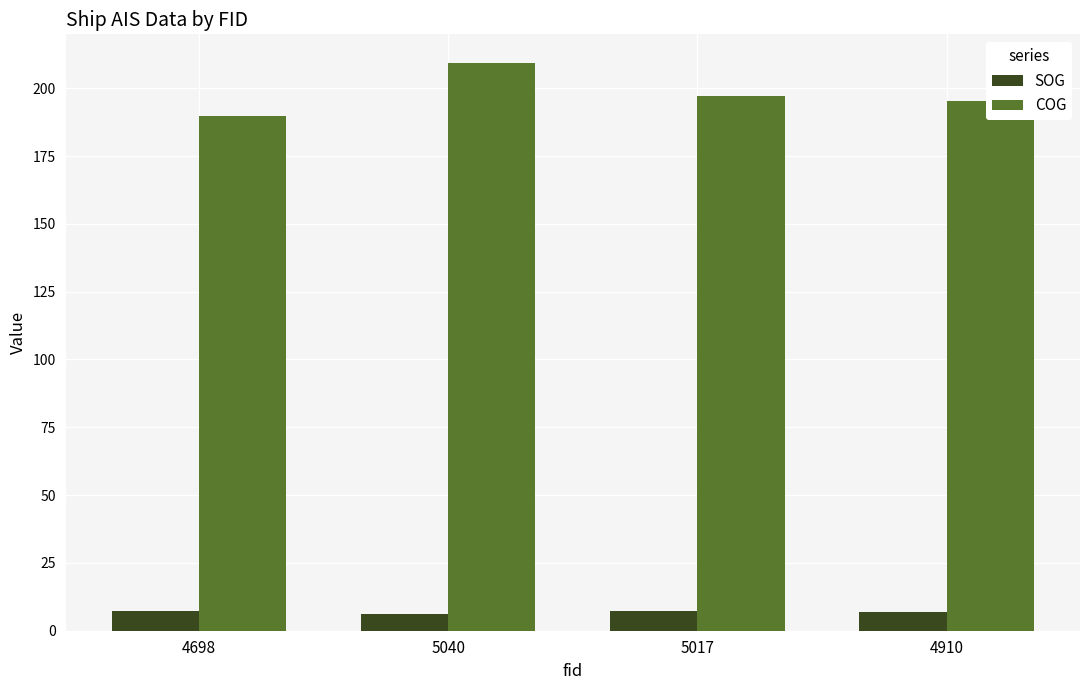

Count the number of categories in the chart.

4